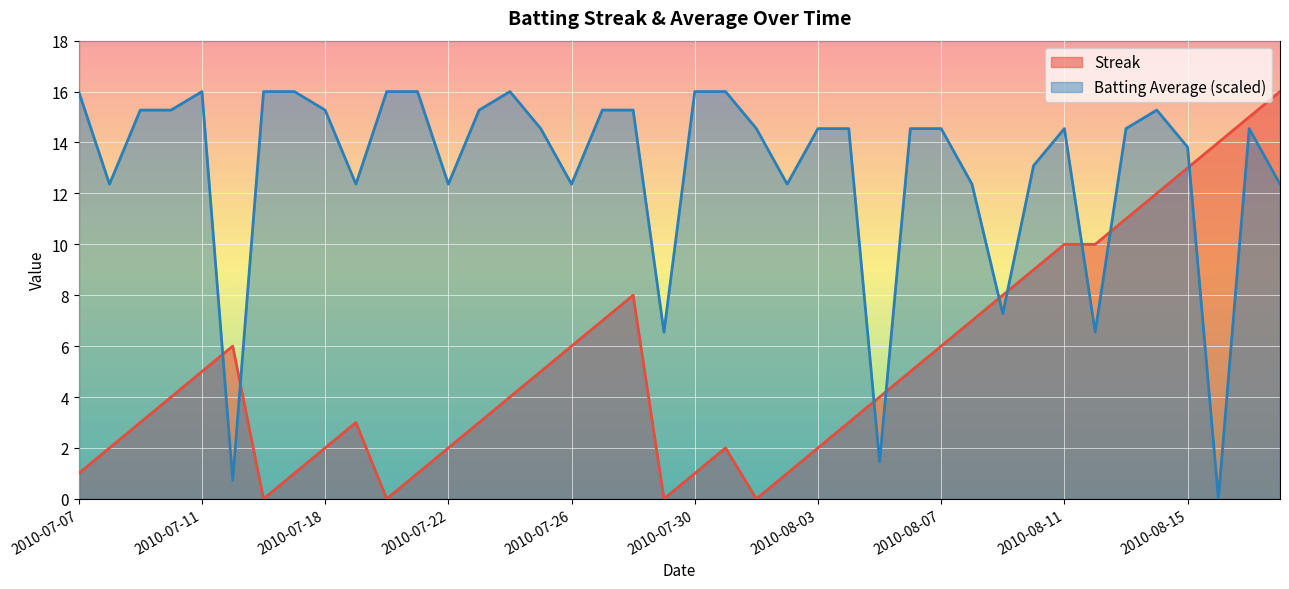

Reading left to right, what are all the values shown in this chart?

Streak: 1.0	2.0	3.0	4.0	5.0	6.0	0.0	1.0	2.0	3.0	0.0	1.0	2.0	3.0	4.0	5.0	6.0	7.0	8.0	0.0	1.0	2.0	0.0	1.0	2.0	3.0	4.0	5.0	6.0	7.0	8.0	9.0	10.0	10.0	11.0	12.0	13.0	14.0	15.0	16.0
Batting Average1: 16.0	12.4	15.3	15.3	16.0	0.7	16.0	16.0	15.3	12.4	16.0	16.0	12.4	15.3	16.0	14.5	12.4	15.3	15.3	6.5	16.0	16.0	14.5	12.4	14.5	14.5	1.5	14.5	14.5	12.4	7.3	13.1	14.5	6.5	14.5	15.3	13.8	0.0	14.5	12.4